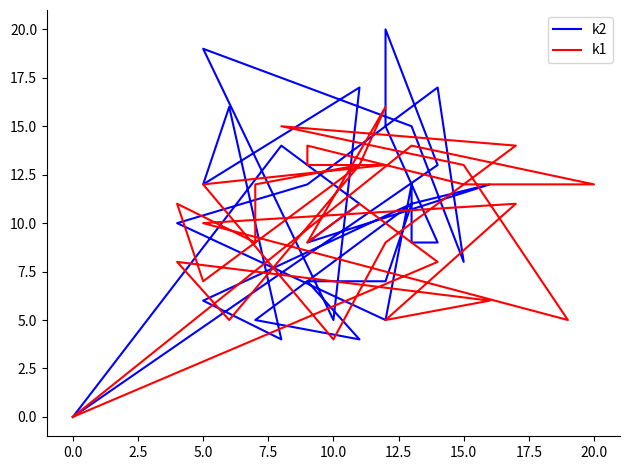

What is the maximum value for k1?

16